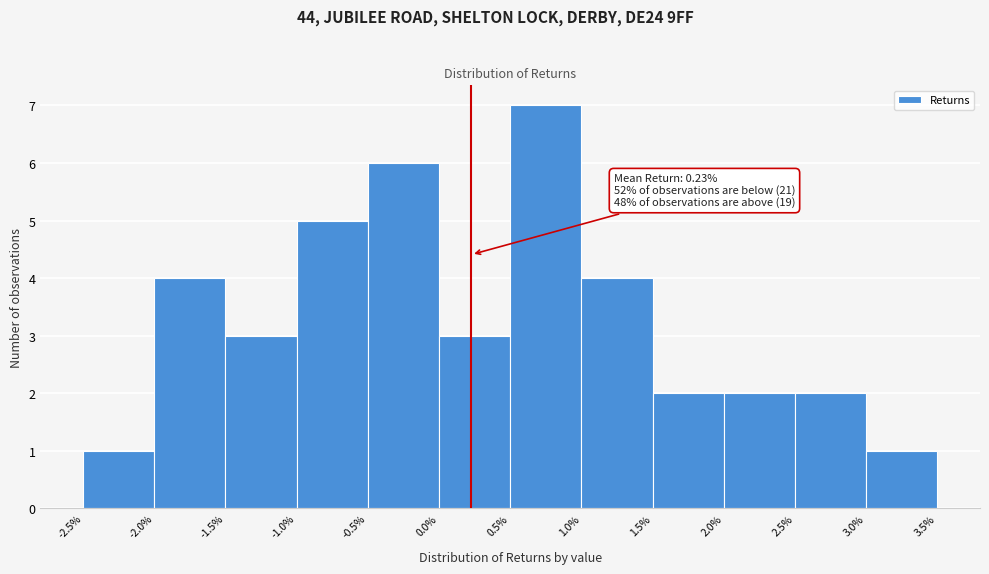

Over which range of the x-axis is the bar tallest?

0.5% to 1.0%